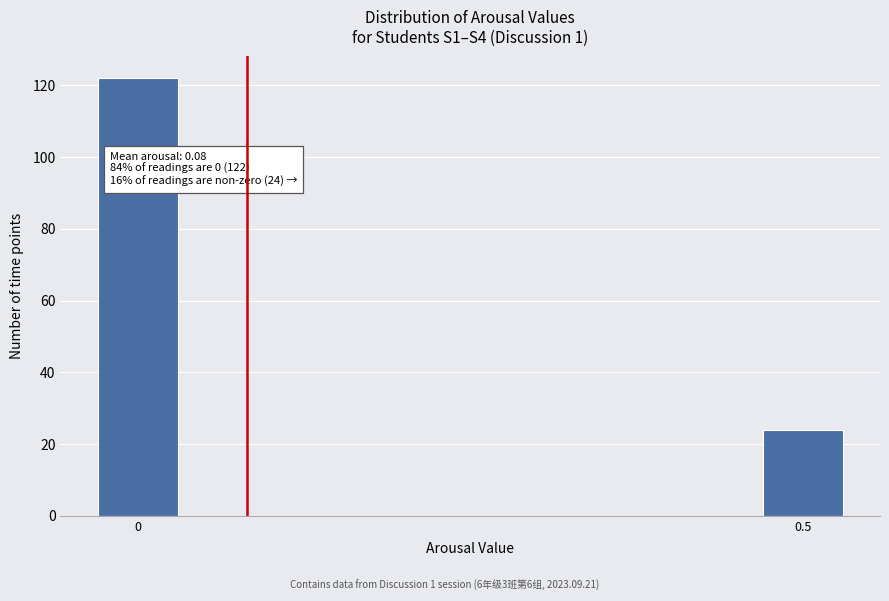

Reading left to right, what are all the values shown in this chart?

122	24